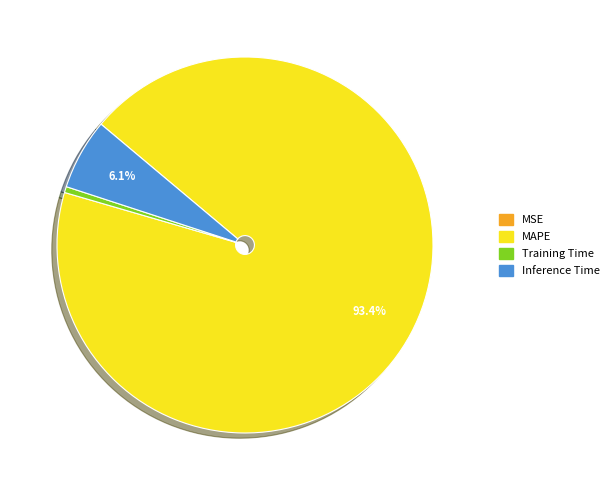

To the nearest percent, what is the difference between the MAPE and Training Time slice percentages?

93%